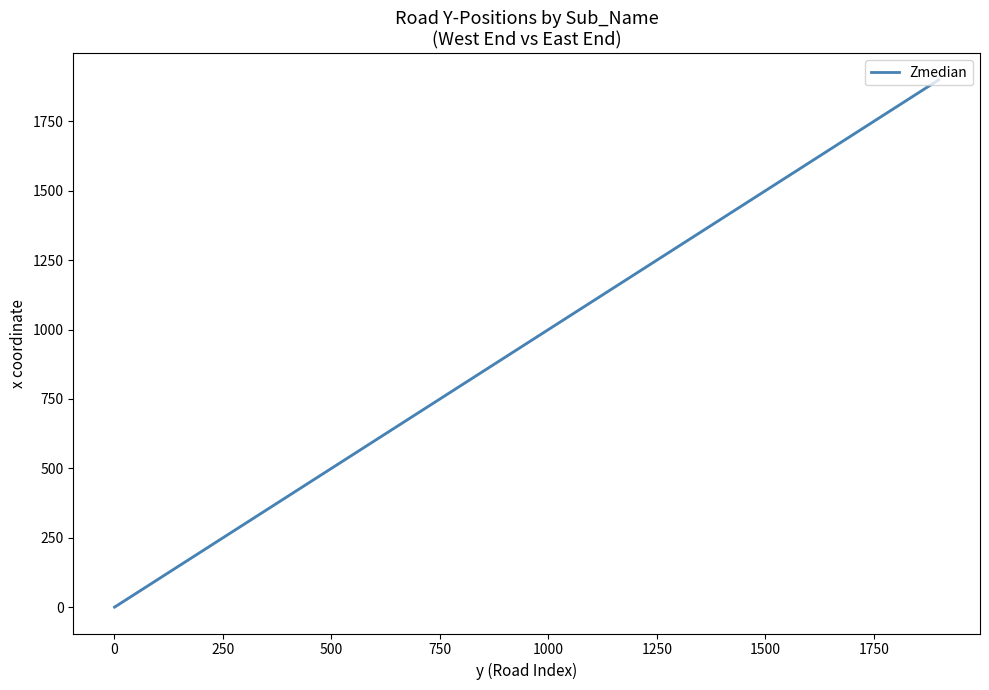

What is the greatest value displayed?

1900